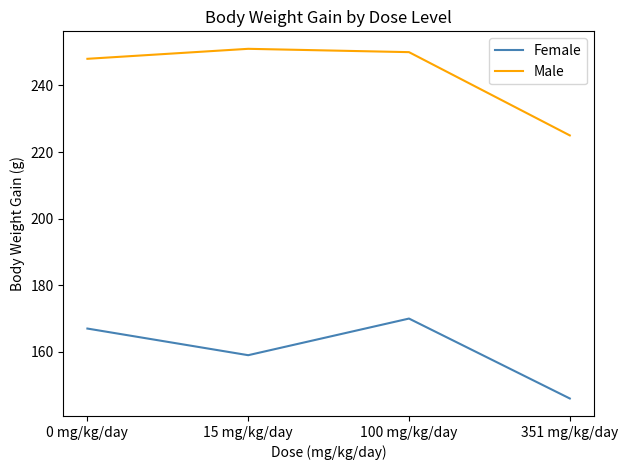

Reading left to right, extract all data points from this chart.

Female: 167	159	170	146
Male: 248	251	250	225